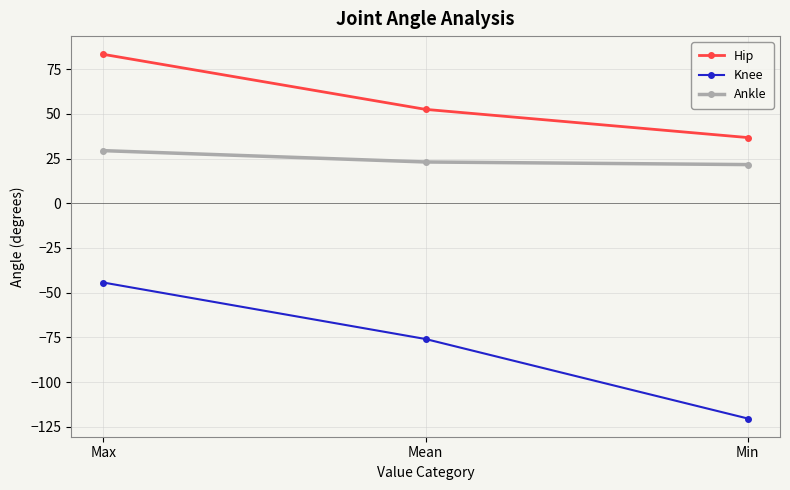

Which series has the widest spread of values?

Knee